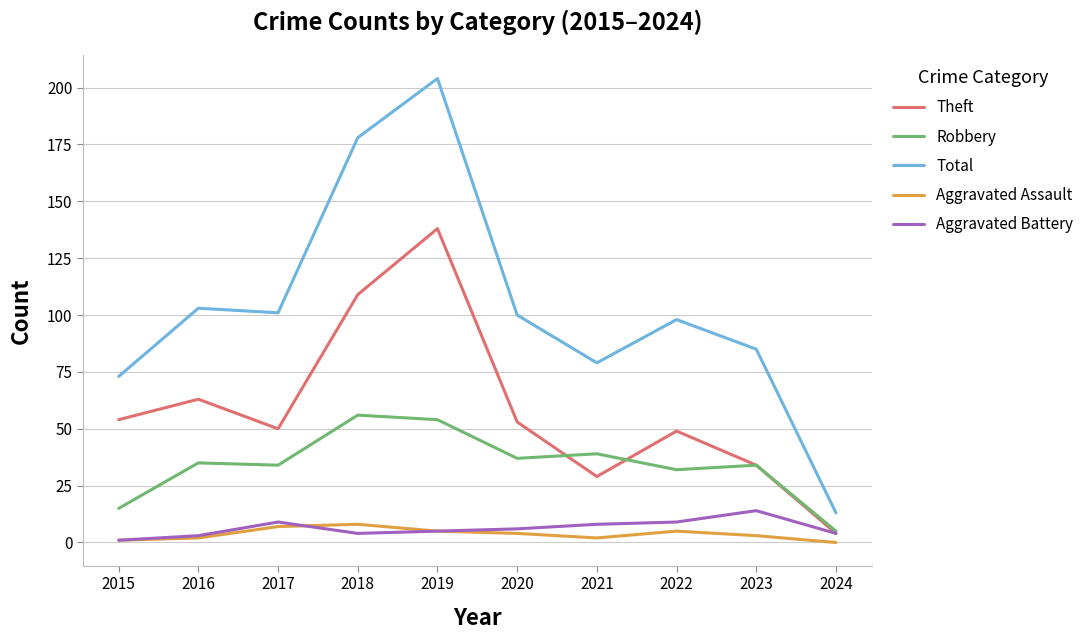

Count the number of data series in this chart.

5